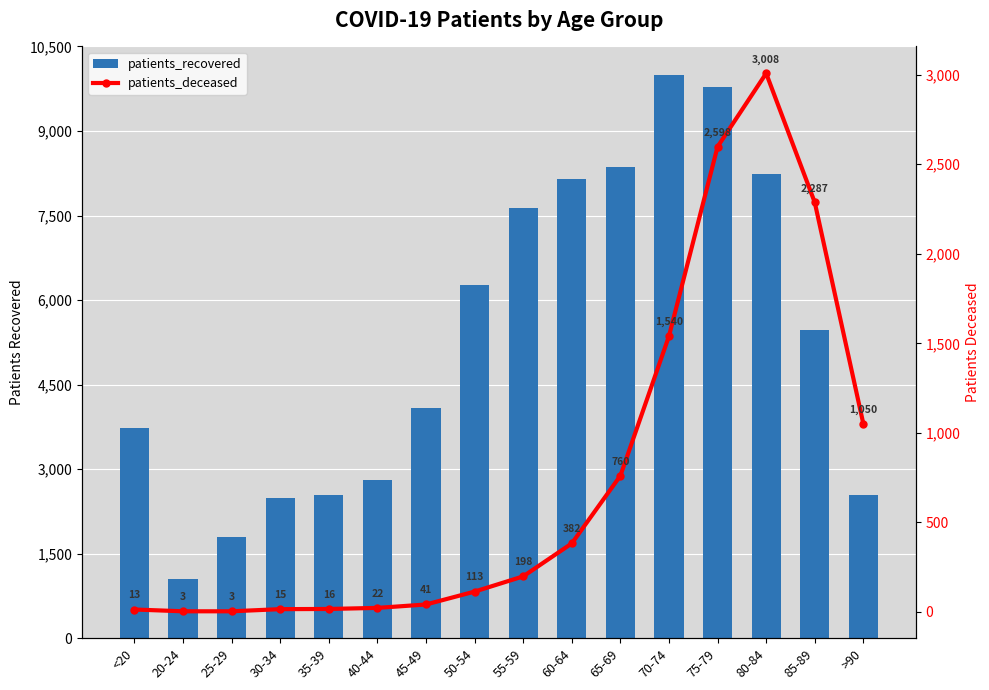

Which category has the highest value in the patients_recovered series?

70-74